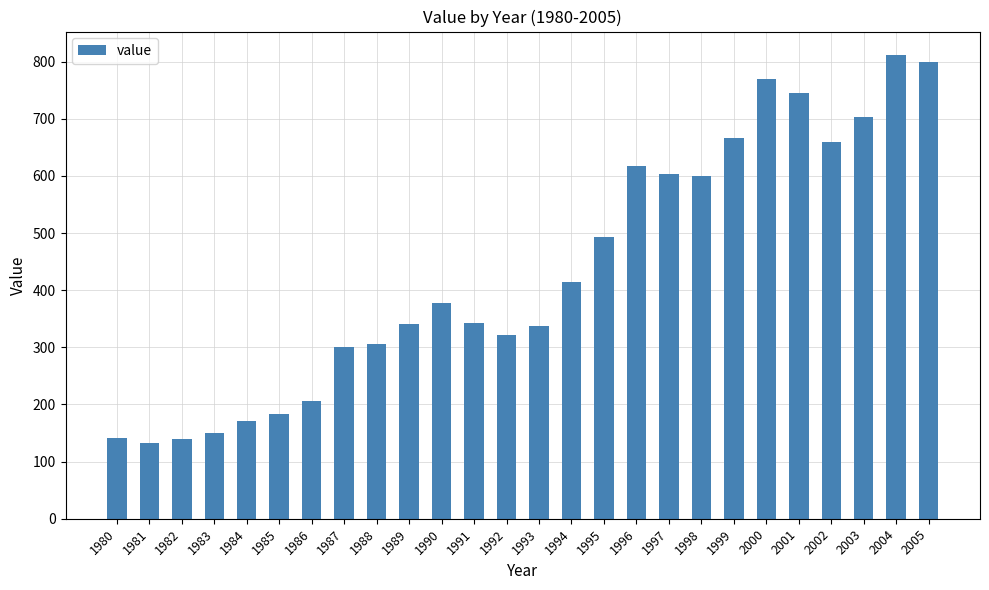

Is it true that the value at 2000 is 769?

True